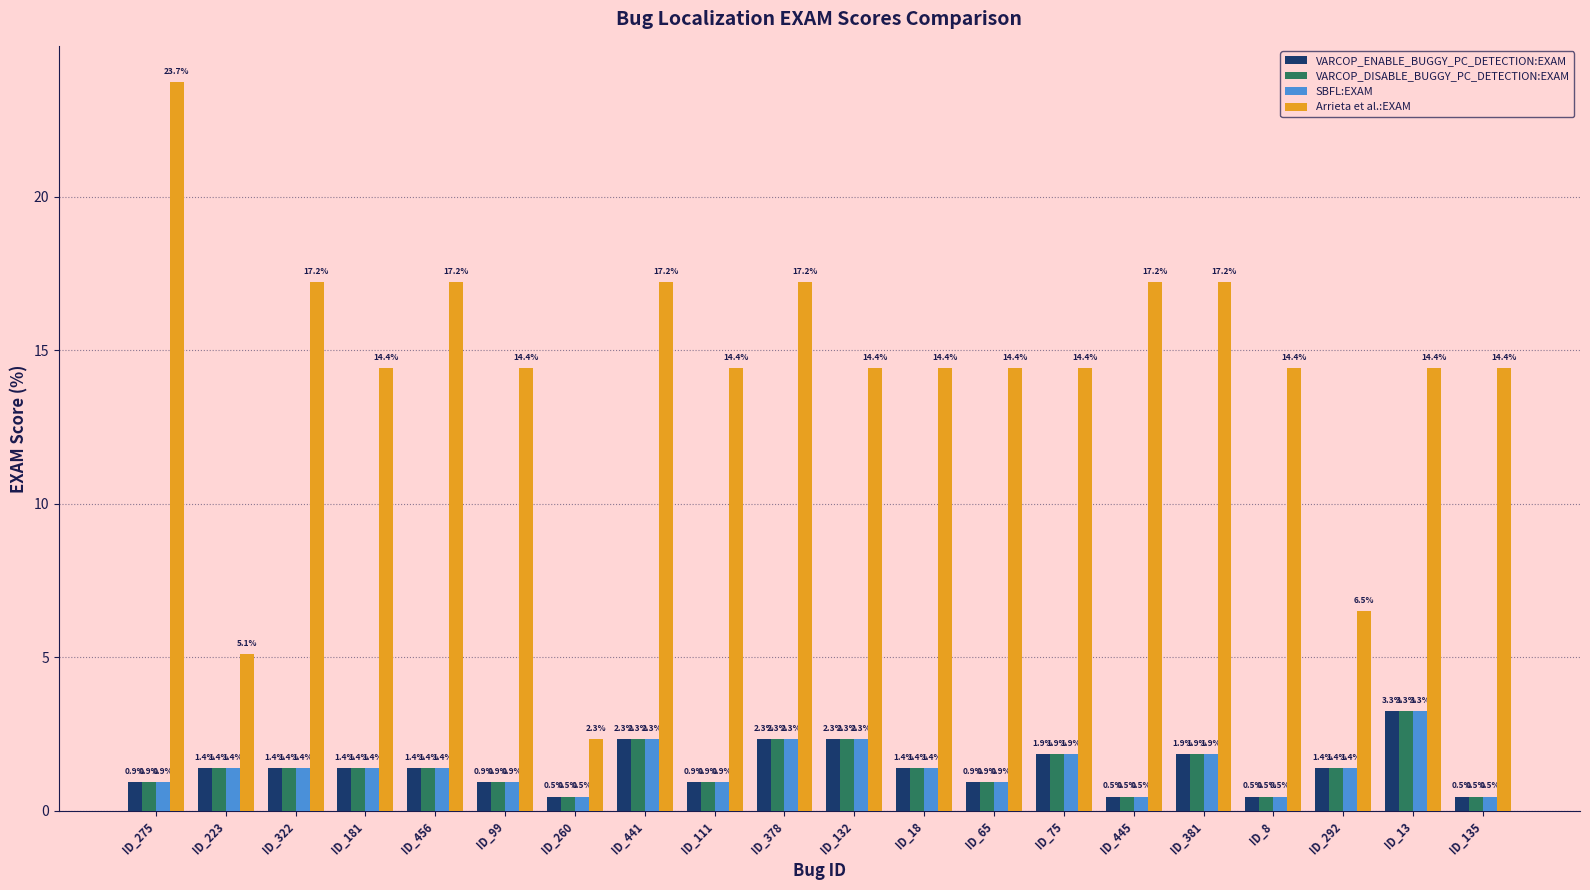

What is the label of the 3rd bar from the right?

ID_292